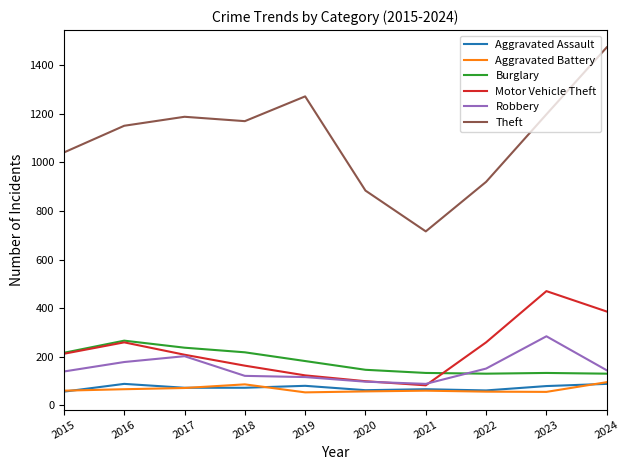

True or false: Burglary has more than 0 interior local peaks.

True